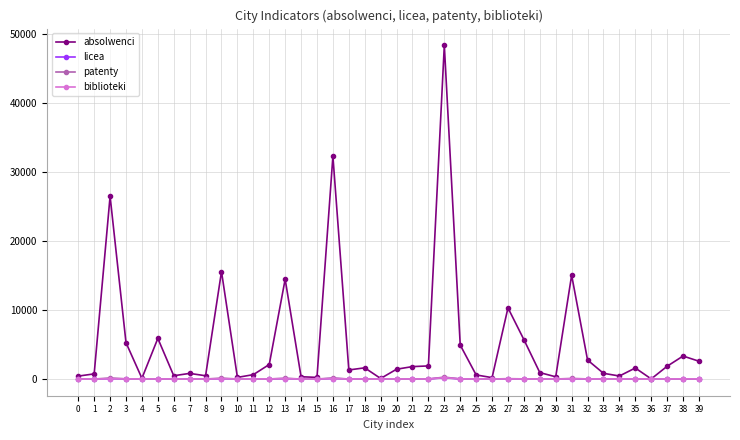

Is the value of absolwenci at 35 greater than the value of biblioteki at 16?

Yes